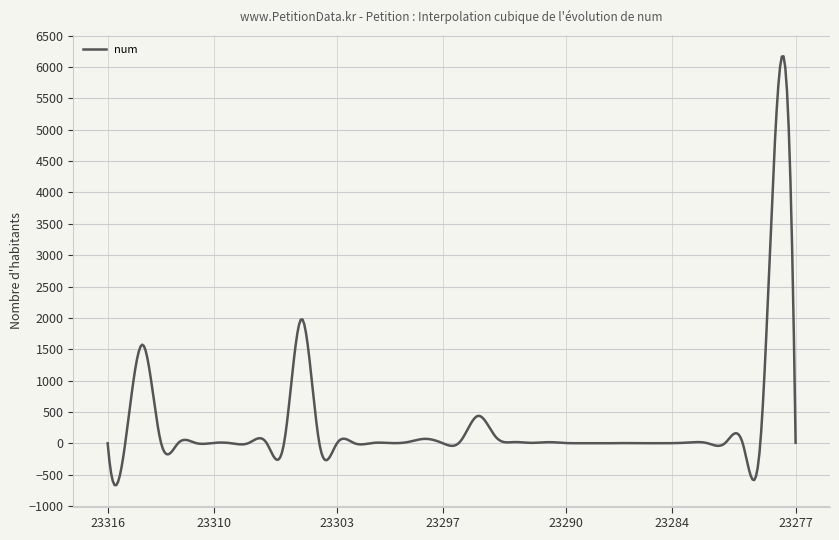

What is the minimum value shown in the chart?

-665.2